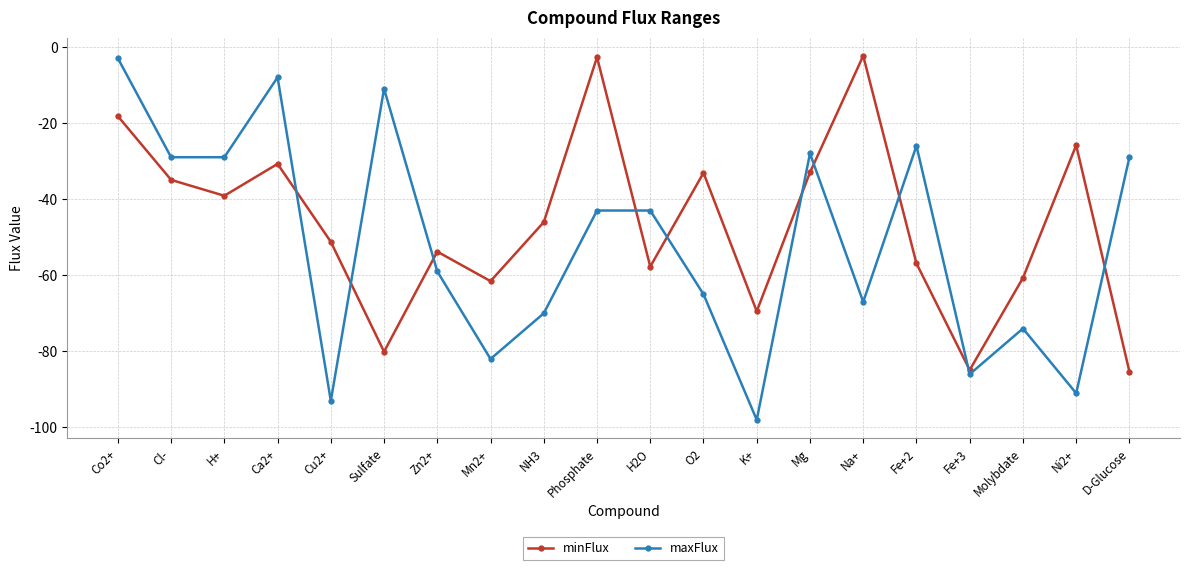

Does the chart have visible grid lines?

Yes